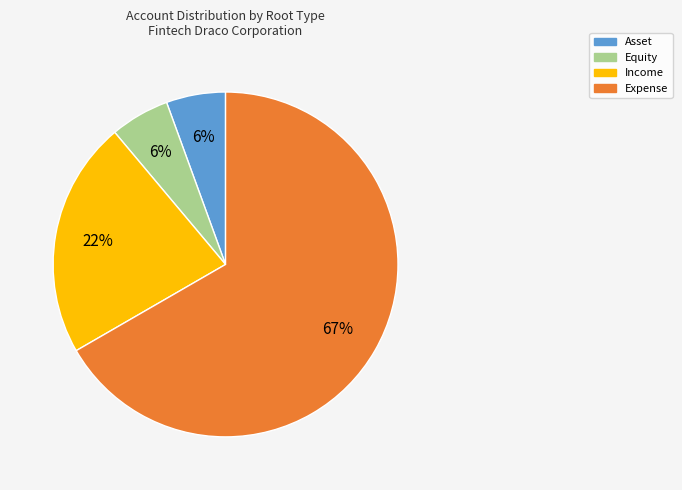

Does Expense account for over 50% of the chart?

Yes